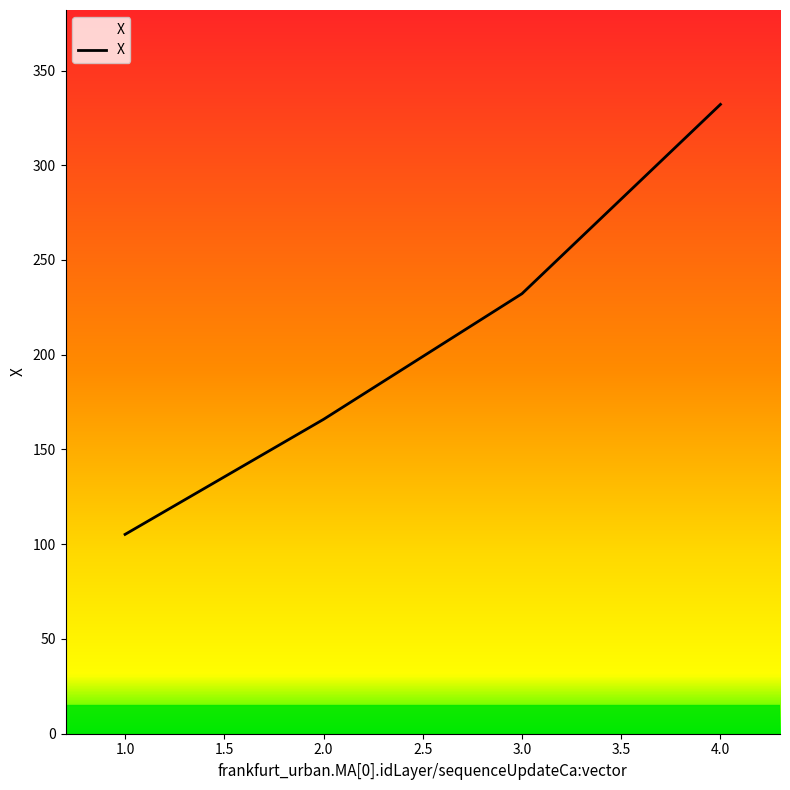

What is the difference between the second highest and second lowest values?

66.3